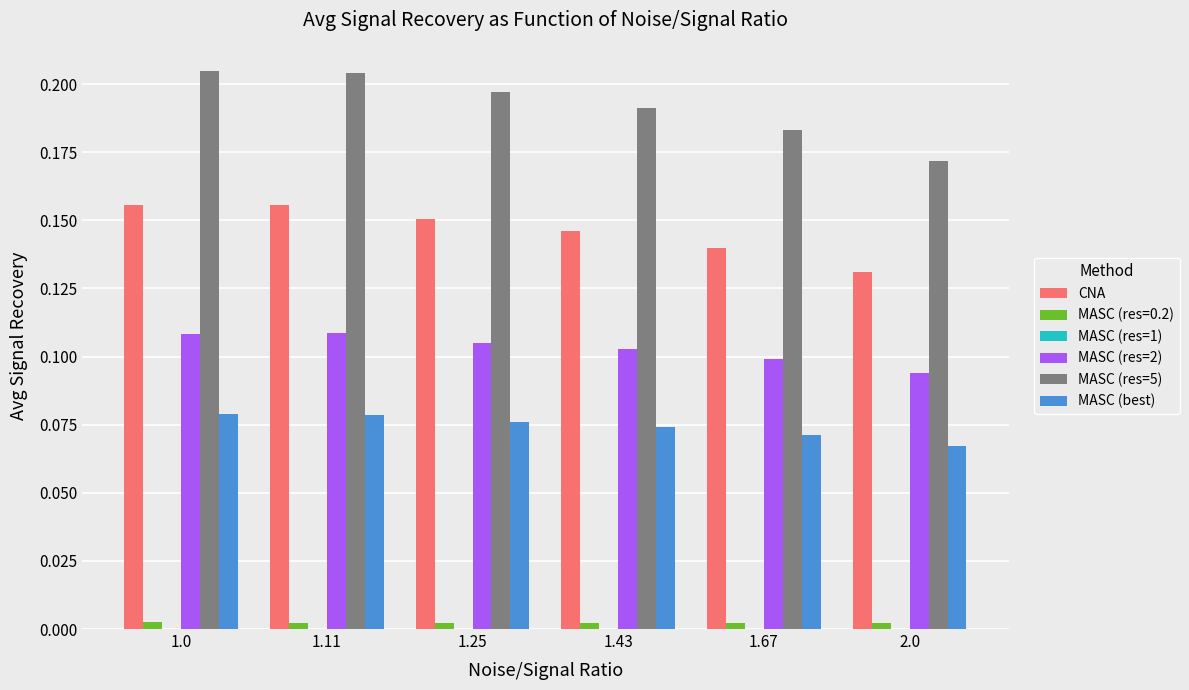

What is the sum of all MASC (res=2) values?

0.6